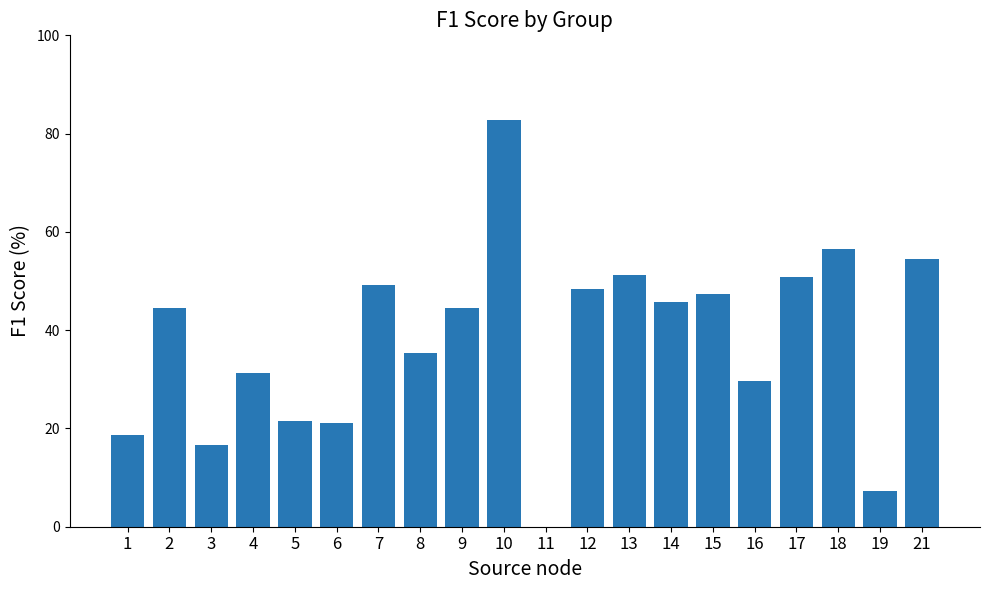

How many categories are shown in the chart?

20